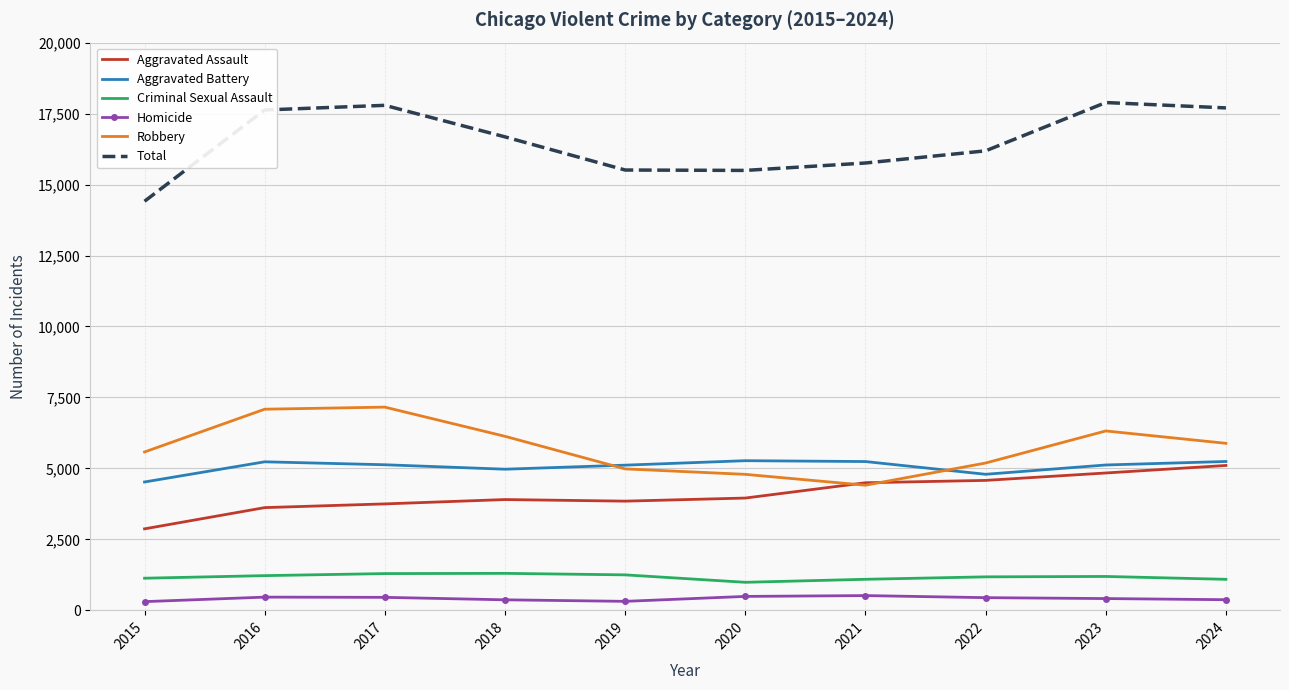

The value of Criminal Sexual Assault at 2018 is 2328. True or false?

False